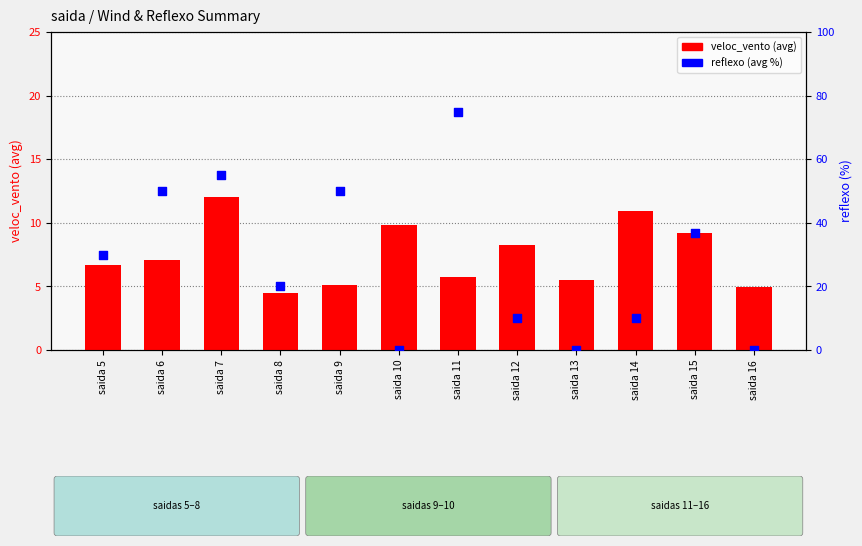

Which series has the largest total across all categories?

reflexo (avg %)